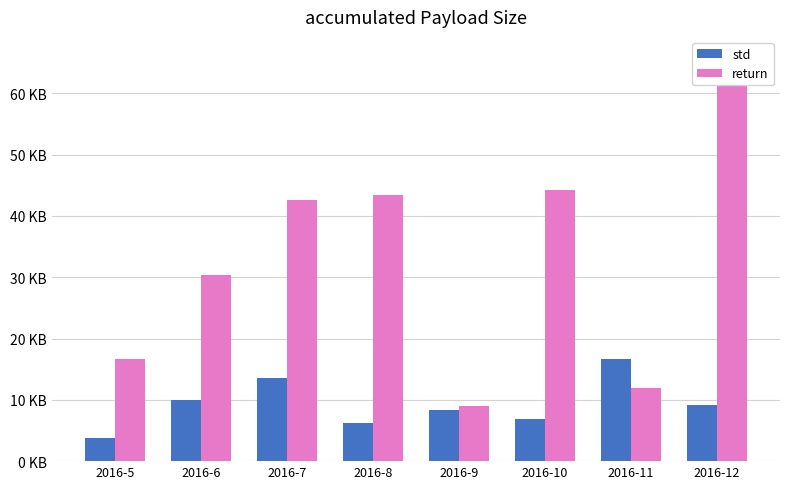

What are all the series names shown in the legend?

std, return